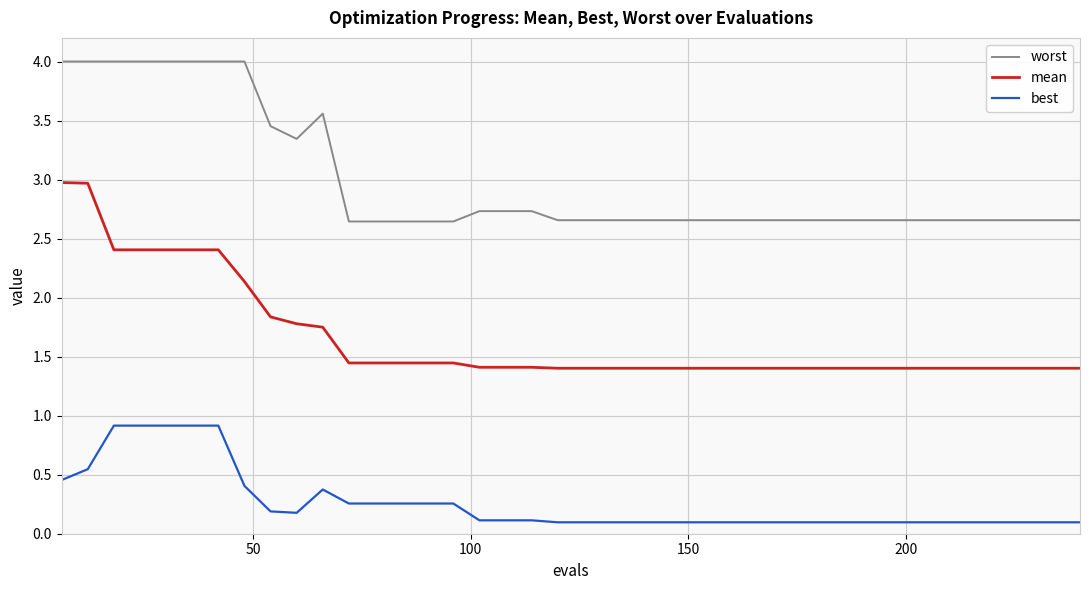

List the series in order of their peak value, highest first.

worst, mean, best